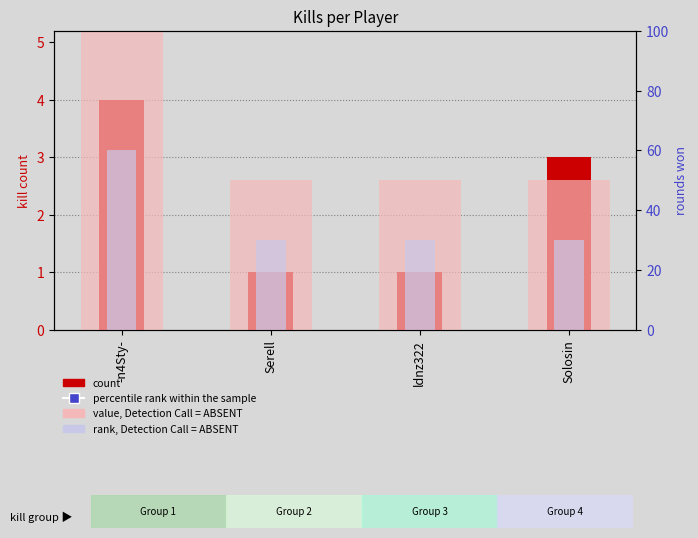

How many groups of bars are there?

4